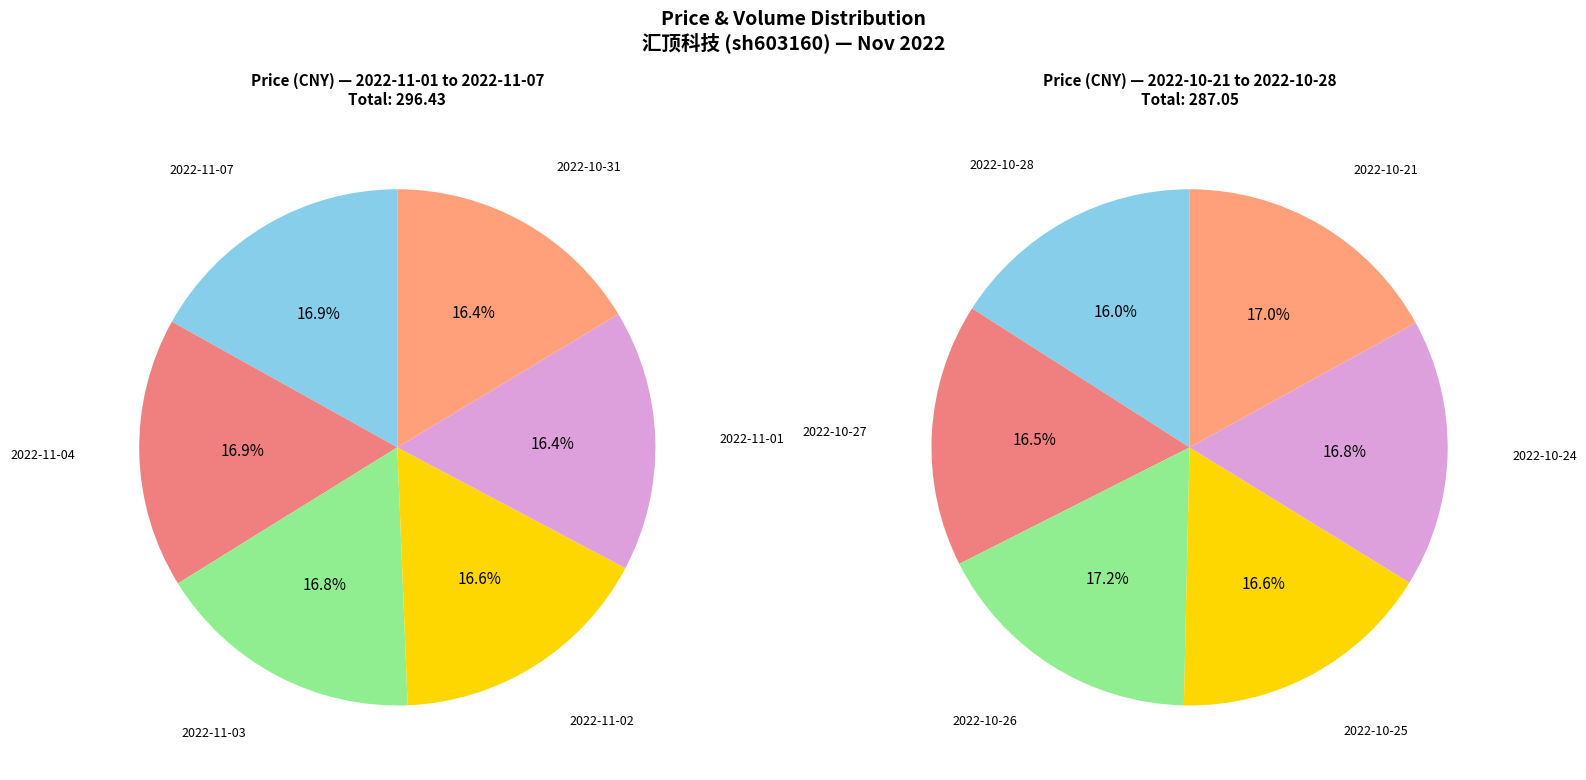

Is 2022-10-26 the majority of the pie?

No